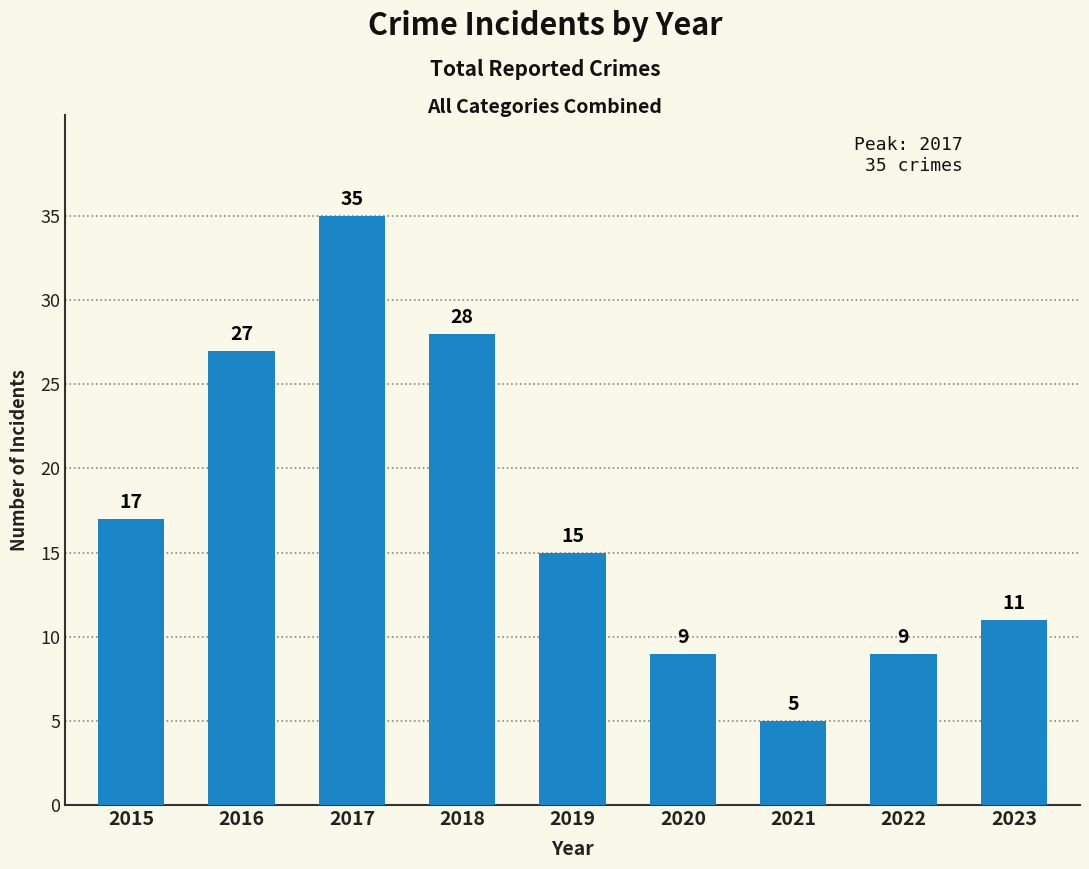

How many values are below 15?

4